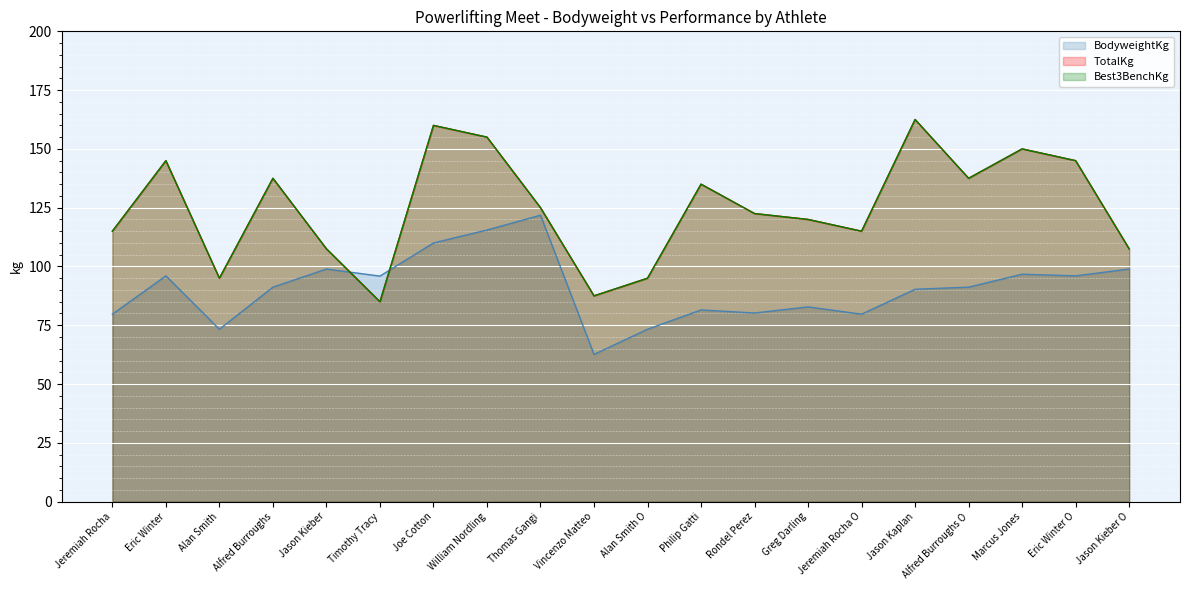

How many values in the BodyweightKg series are below 91?

9